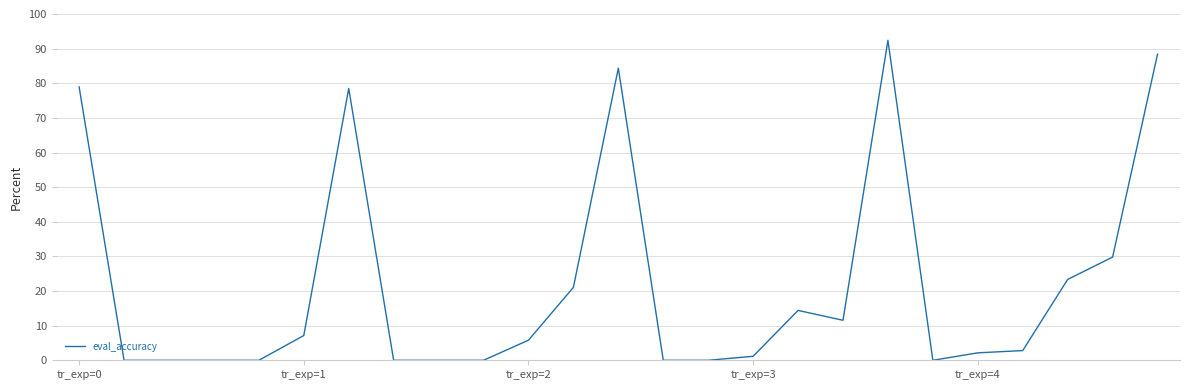

Count the number of data series in this chart.

1